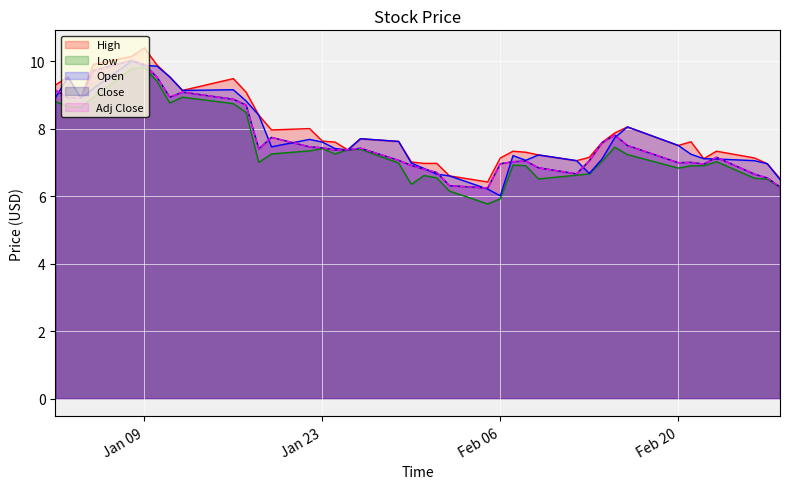

What value does the Low series have at Feb 20?

6.8